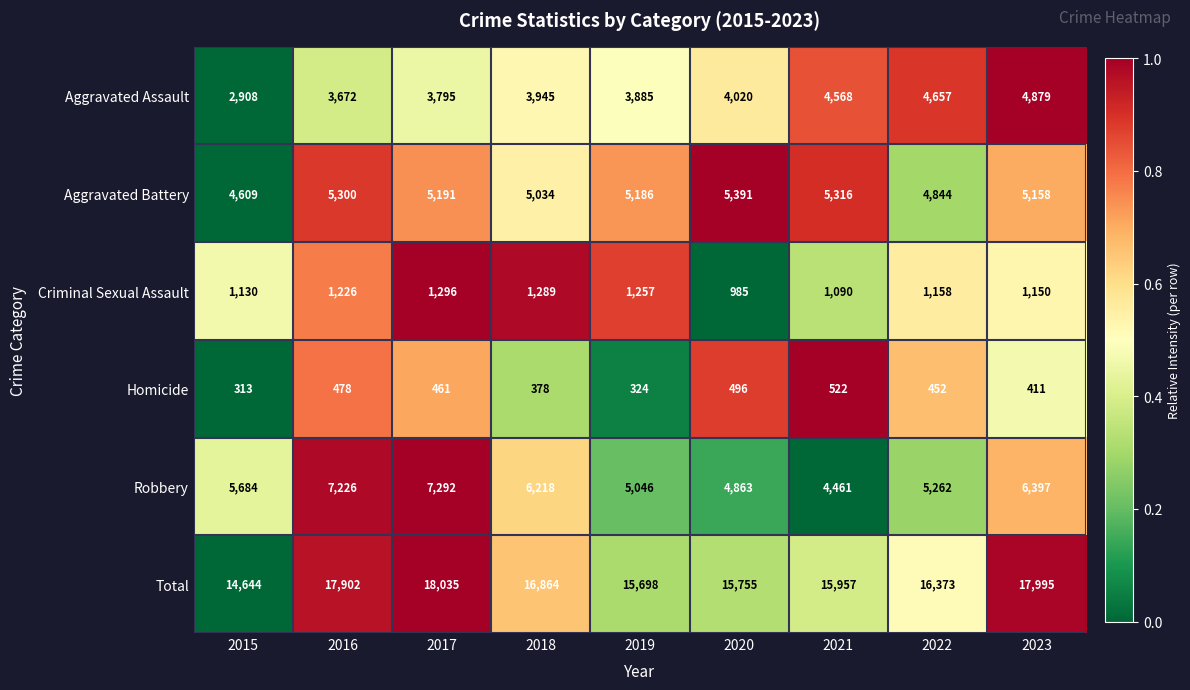

Which series has the largest total across all categories?

Total